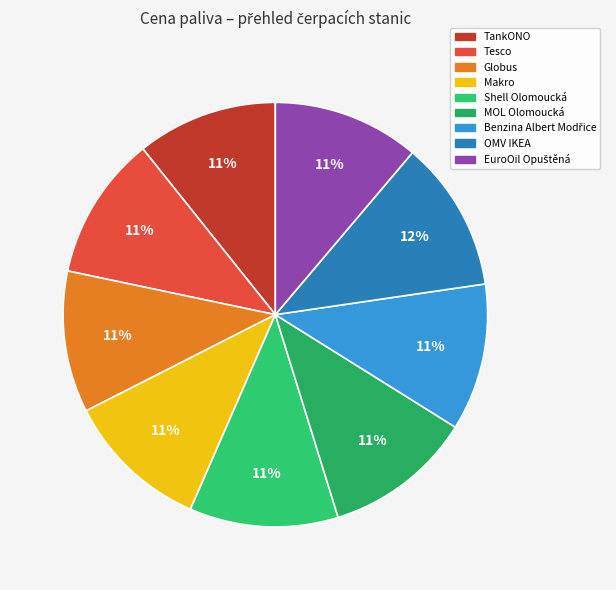

Does Globus represent more than half of the total?

No